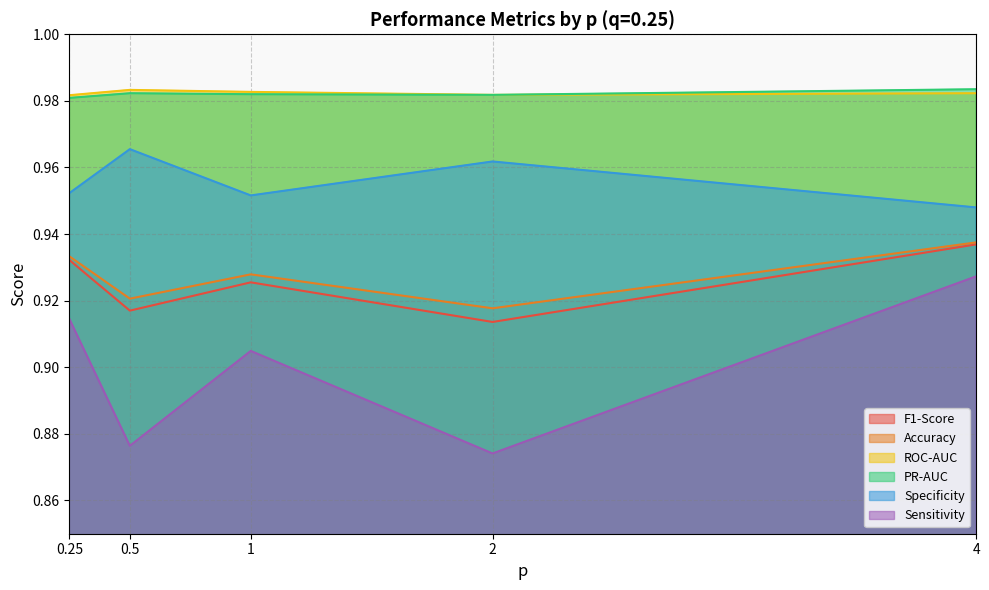

True or false: Sensitivity has more than 2 points higher than both neighbors.

False